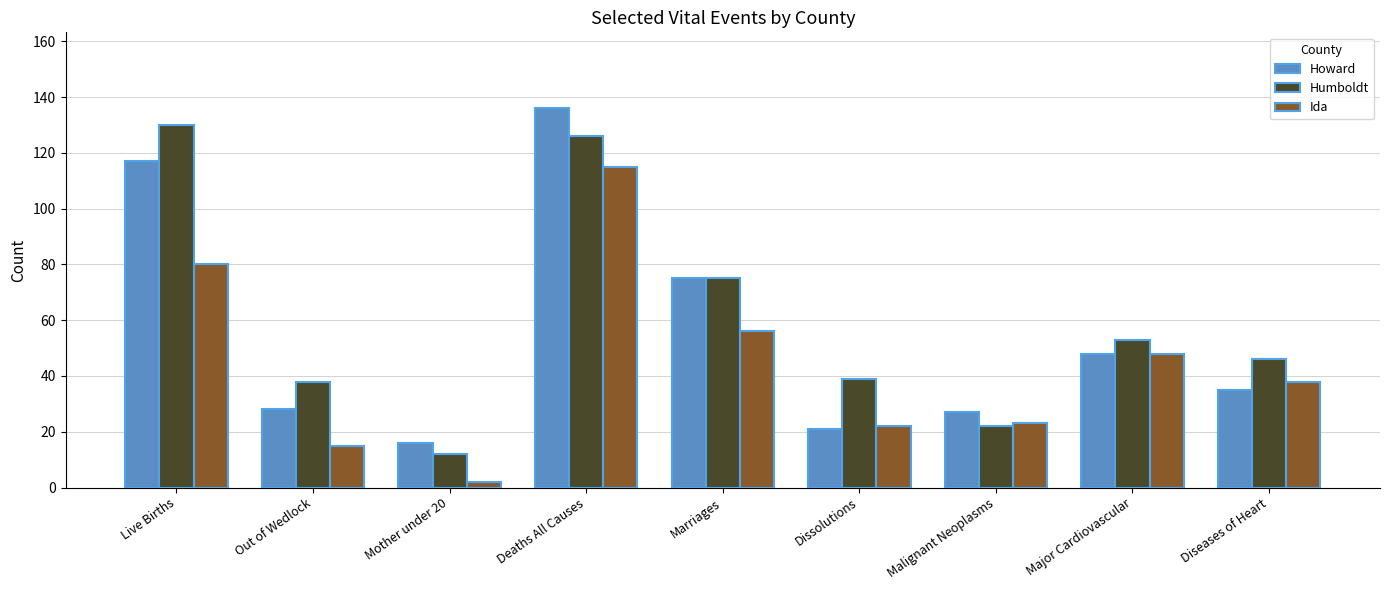

Which category has the highest value across all series?

Deaths All Causes